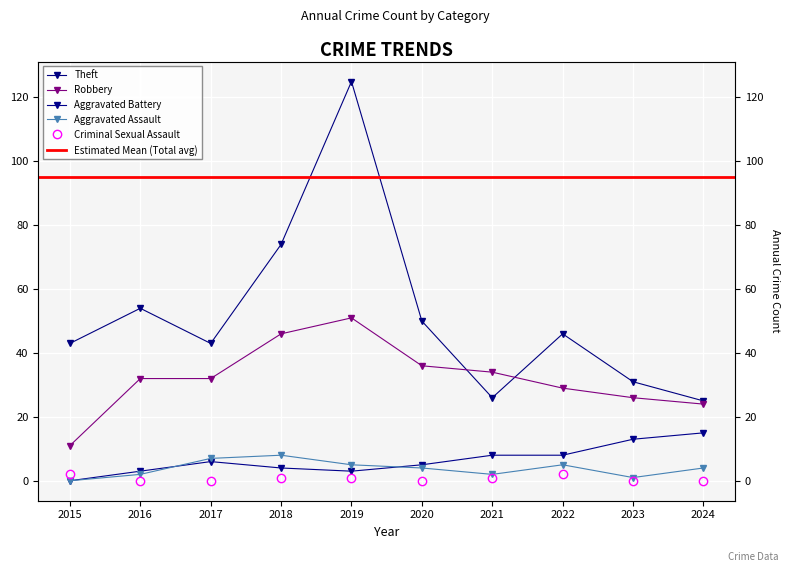

How many intersections are there between Criminal Sexual Assault and Aggravated Assault?

1